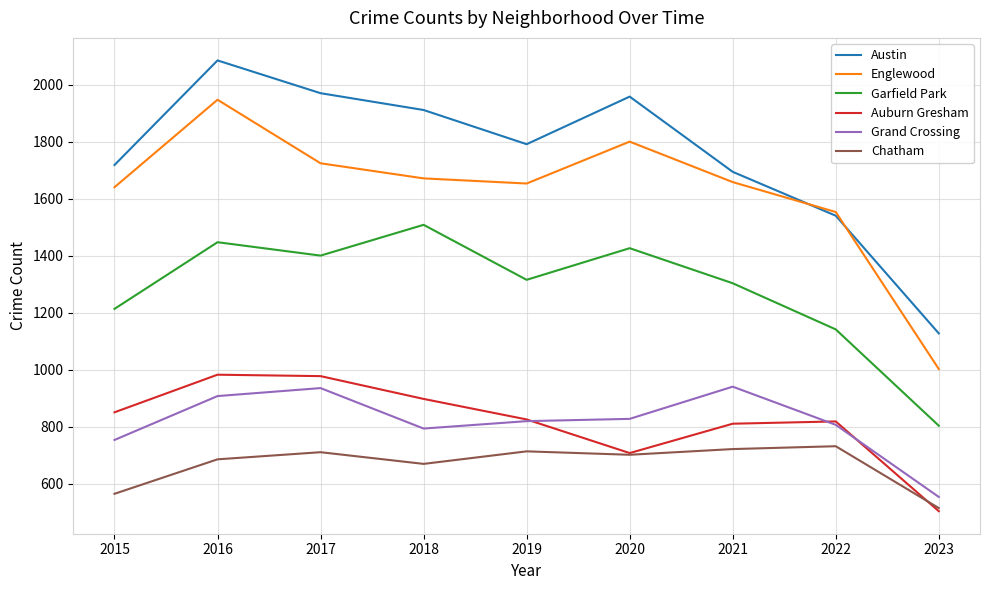

What is the difference between the maximum and minimum values in the Auburn Gresham series?

479